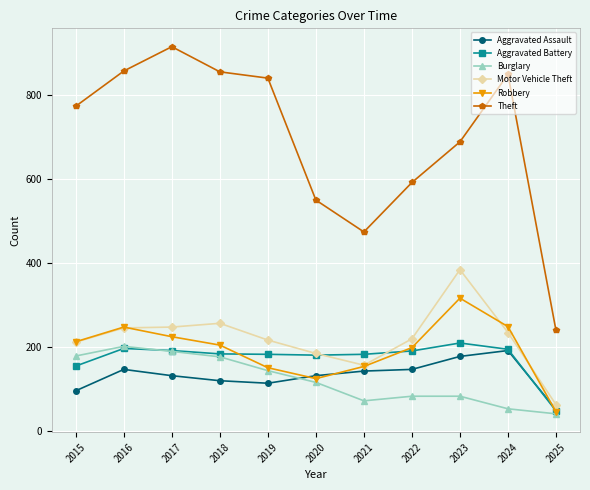

What is the spread (max minus min) of values at 2016?

712